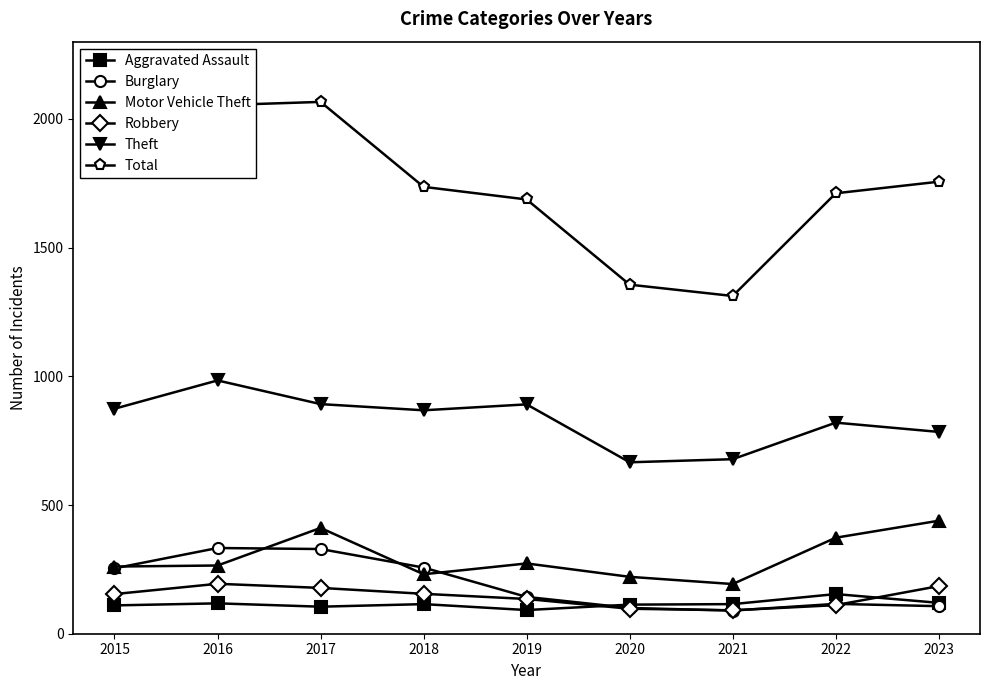

Is it true that Aggravated Assault equals 113 at 2020?

True